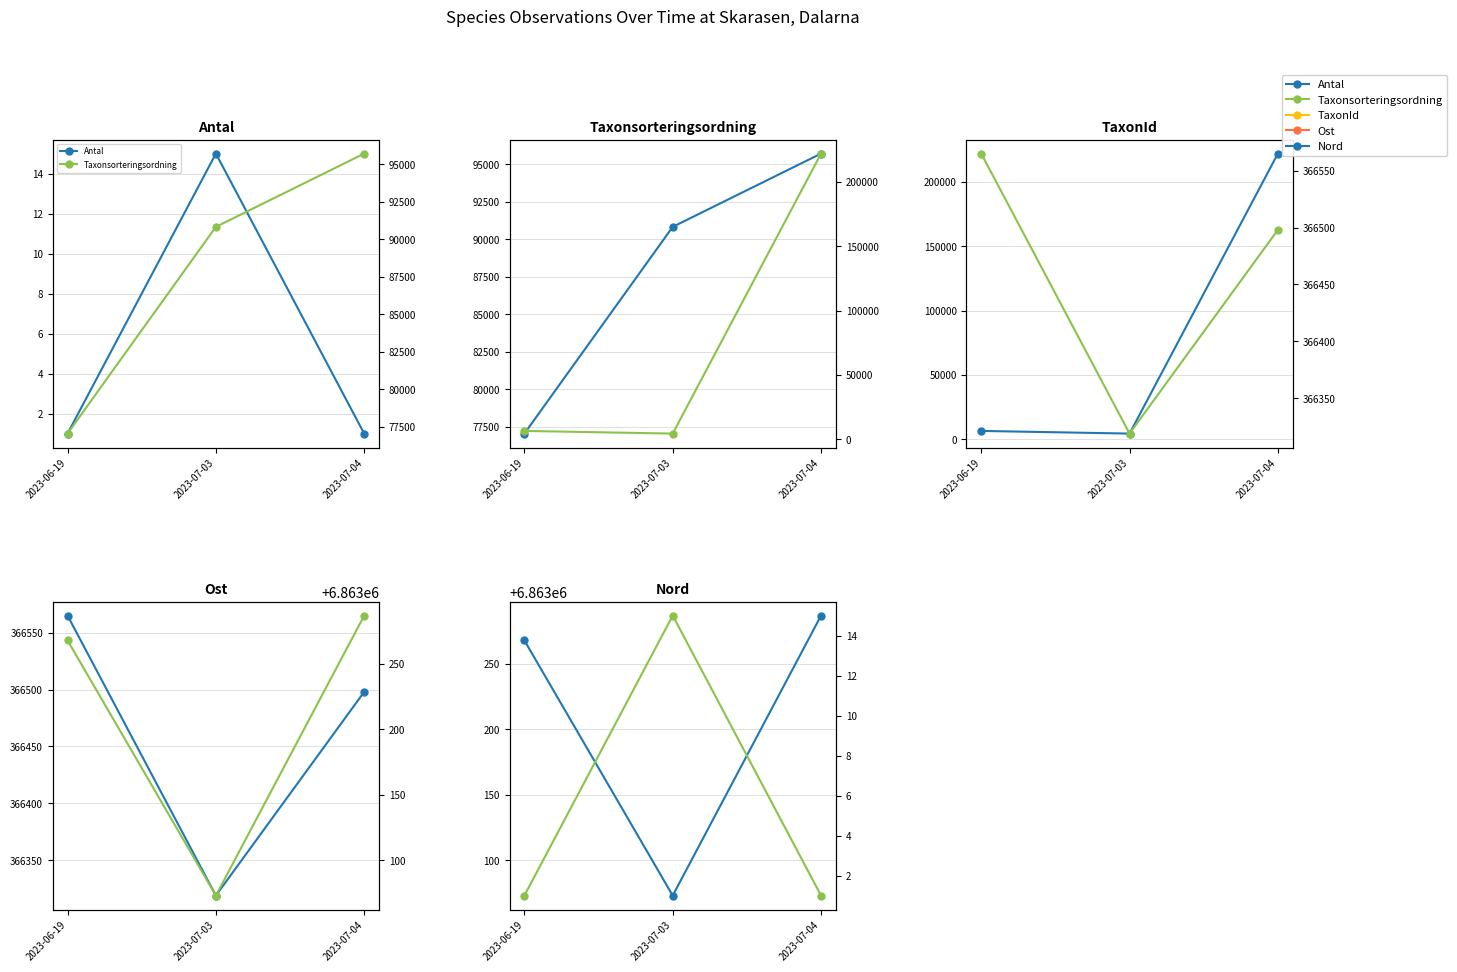

At which category does the chart reach its peak across all series?

2023-07-04